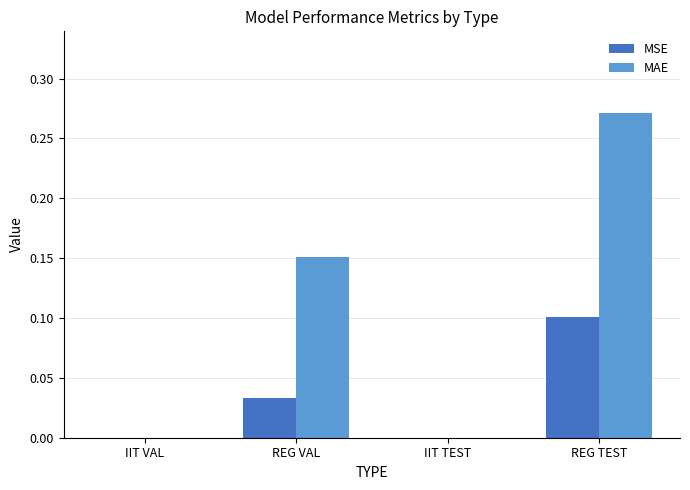

Is the value of MAE at IIT TEST greater than the value of MSE at REG VAL?

No